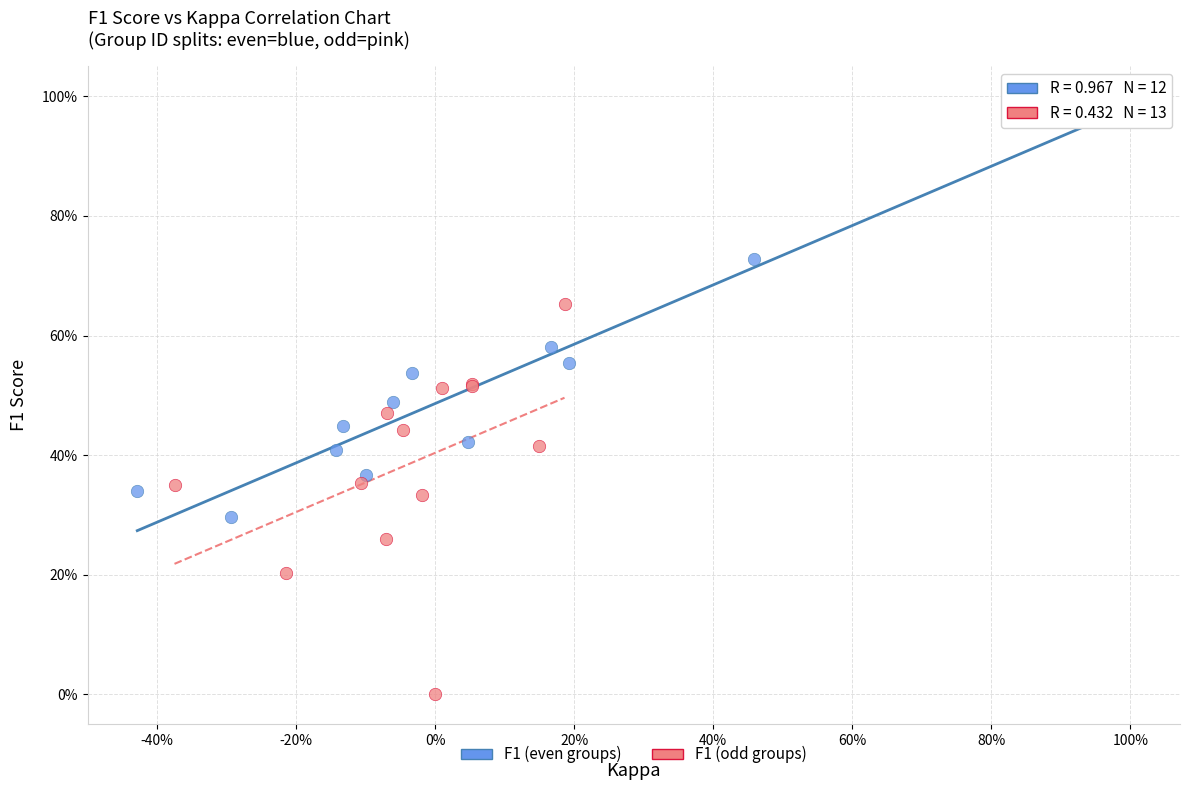

Which series reaches the minimum Y coordinate?

F1 (odd groups)